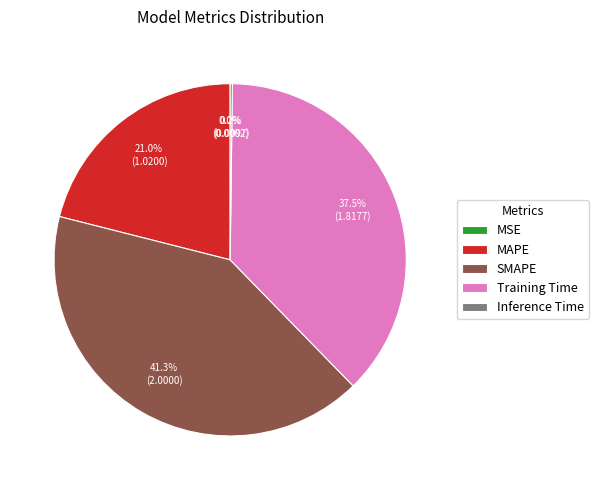

What portion of the pie excludes MAPE?

79.0%